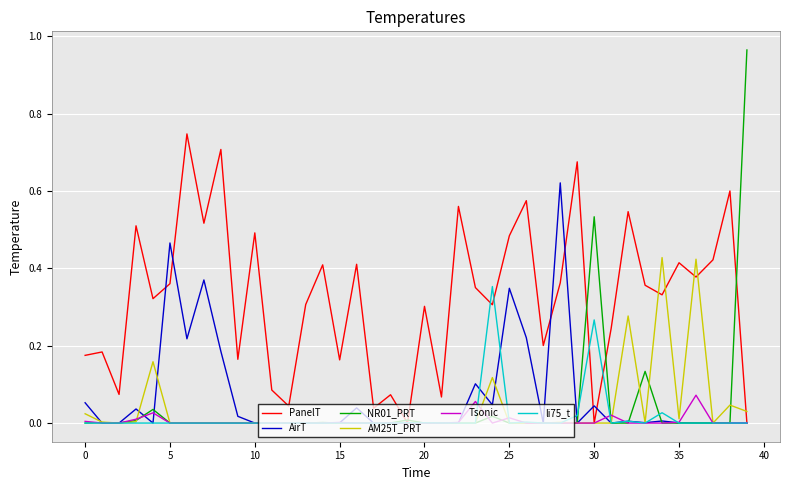

List the series in order of their peak value, highest first.

NR01_PRT, PanelT, AirT, AM25T_PRT, li75_t, Tsonic